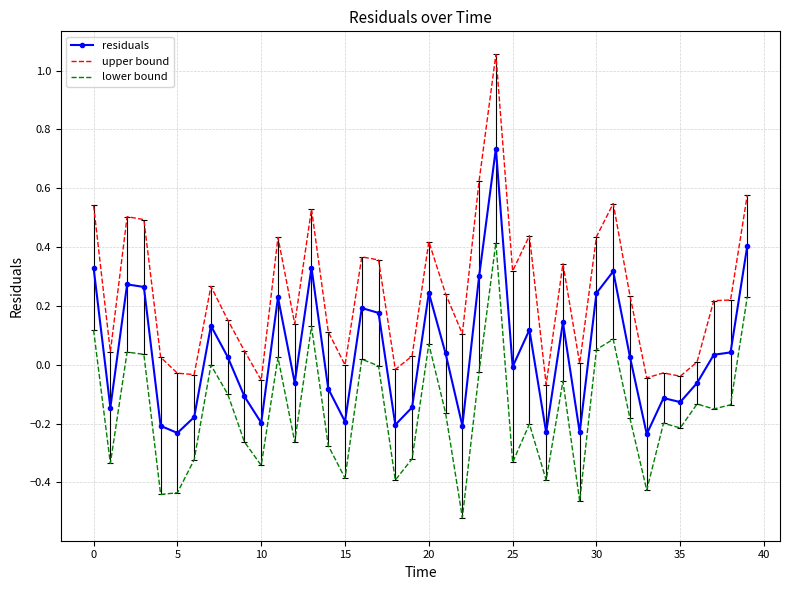

Rank the series by their maximum value, from lowest to highest.

lower bound, residuals, upper bound